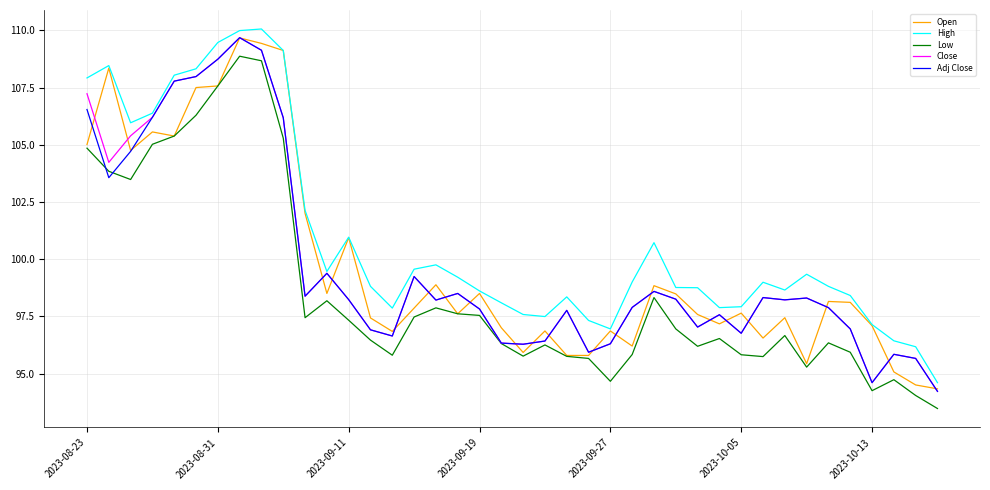

Which series has the largest total across all categories?

High